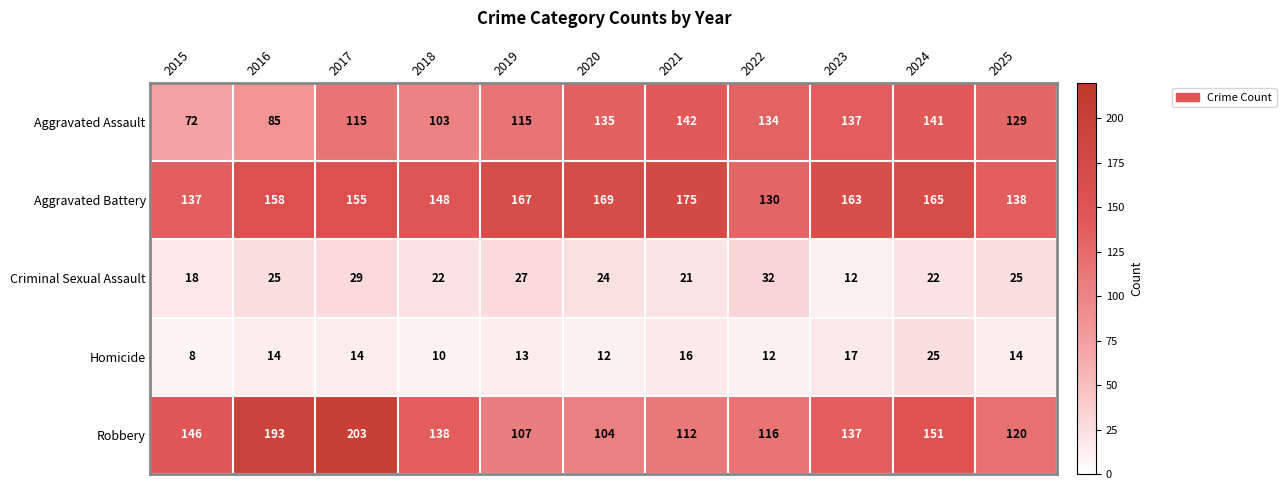

Is it true that Aggravated Assault equals 72 at 2015?

True